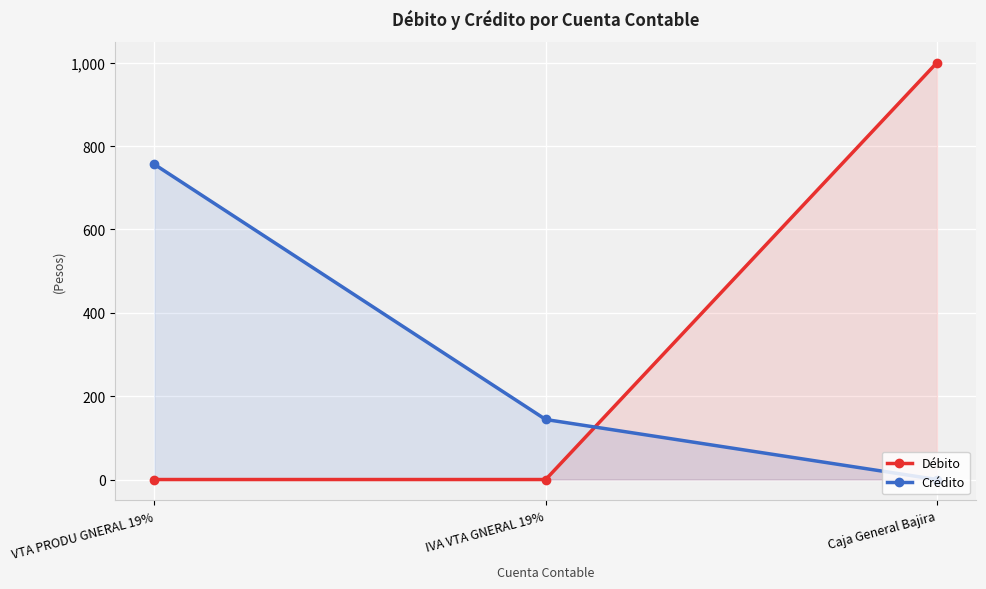

Reading right to left, extract all data points from this chart.

Débito: Caja General Bajira=1000	IVA VTA GNERAL 19%=0	VTA PRODU GNERAL 19%=0
Crédito: Caja General Bajira=0	IVA VTA GNERAL 19%=144	VTA PRODU GNERAL 19%=756